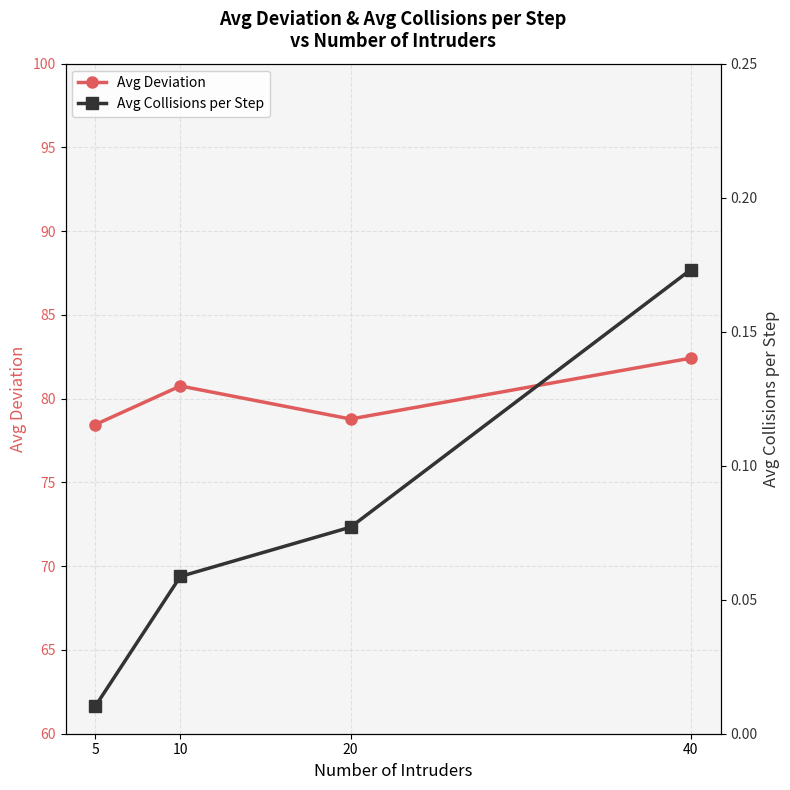

Reading left to right, list all the values displayed in this chart.

Avg Deviation: 5=78.5	10=80.8	20=78.8	40=82.4
Avg Collisions per Step: 5=0.0	10=0.1	20=0.1	40=0.2